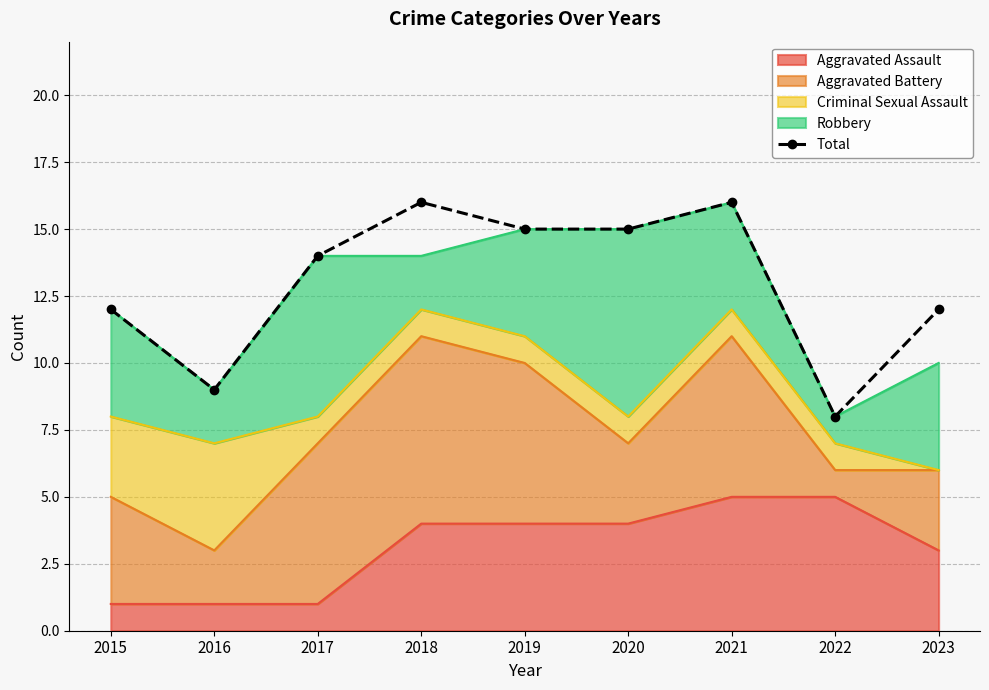

How many data points are less than 14?

4